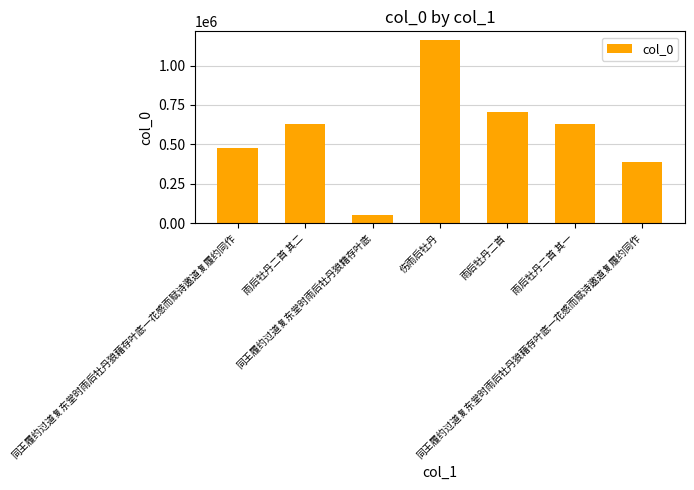

True or false: the data shows 477920 at 同王履约过道复东堂时雨后牡丹狼藉存叶底一花感而赋诗邀道复履约同作.

True